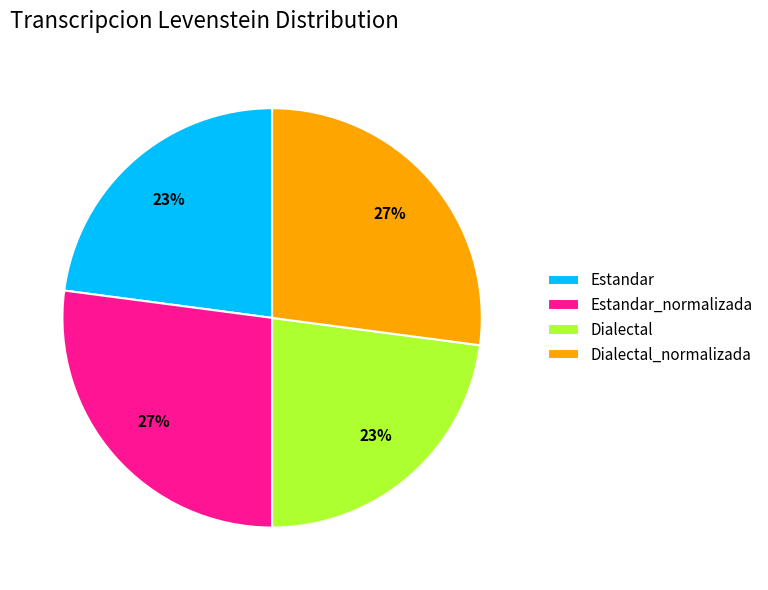

Approximately how many times larger is the value at Estandar compared to Dialectal?

1.0